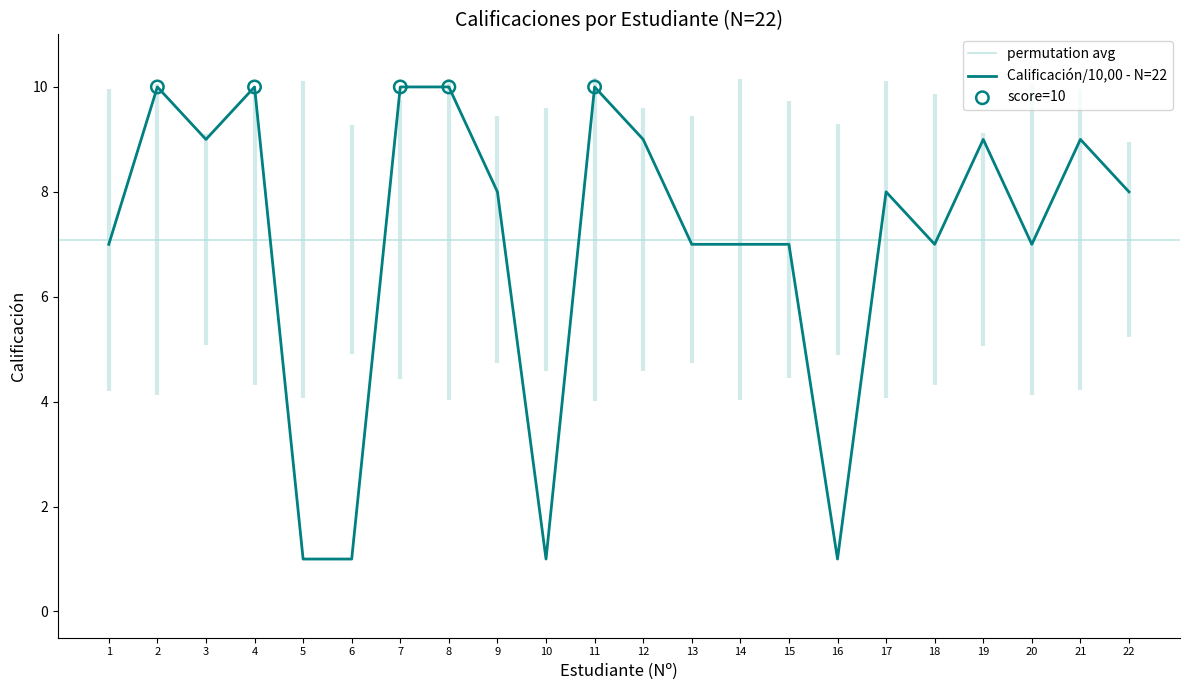

The Calificación/10,00 - N=22 series shows 12 at 19. True or false?

False